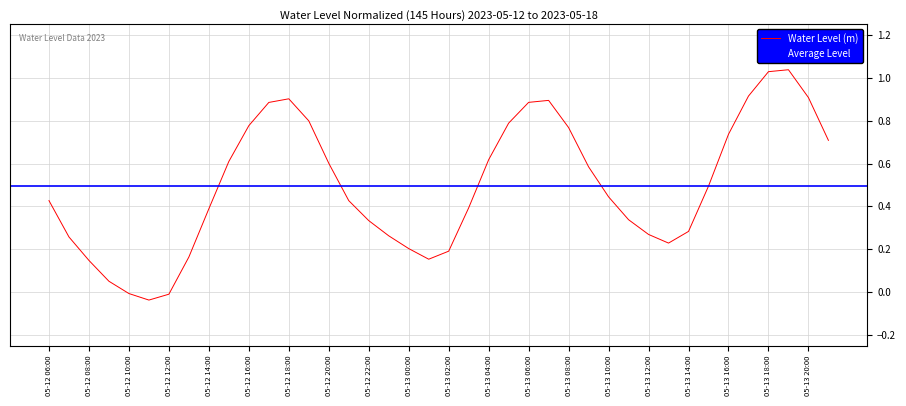

Rank the categories by value from lowest to highest.

05-12 11:00, 05-12 12:00, 05-12 10:00, 05-12 09:00, 05-12 08:00, 05-13 01:00, 05-12 13:00, 05-13 02:00, 05-13 00:00, 05-13 13:00, 05-12 07:00, 05-12 23:00, 05-13 12:00, 05-13 14:00, 05-12 22:00, 05-13 11:00, 05-12 14:00, 05-13 03:00, 05-12 21:00, 05-12 06:00, 05-13 10:00, 05-13 15:00, 05-13 09:00, 05-12 20:00, 05-12 15:00, 05-13 04:00, 05-13 21:00, 05-13 16:00, 05-13 08:00, 05-12 16:00, 05-13 05:00, 05-12 19:00, 05-12 17:00, 05-13 06:00, 05-13 07:00, 05-12 18:00, 05-13 20:00, 05-13 17:00, 05-13 18:00, 05-13 19:00